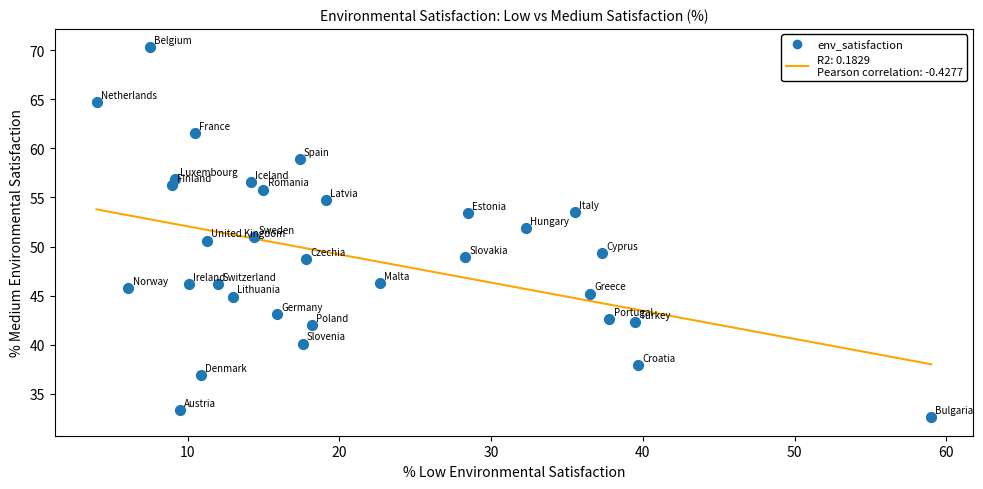

What is the range of Y values (max minus min)?

37.7